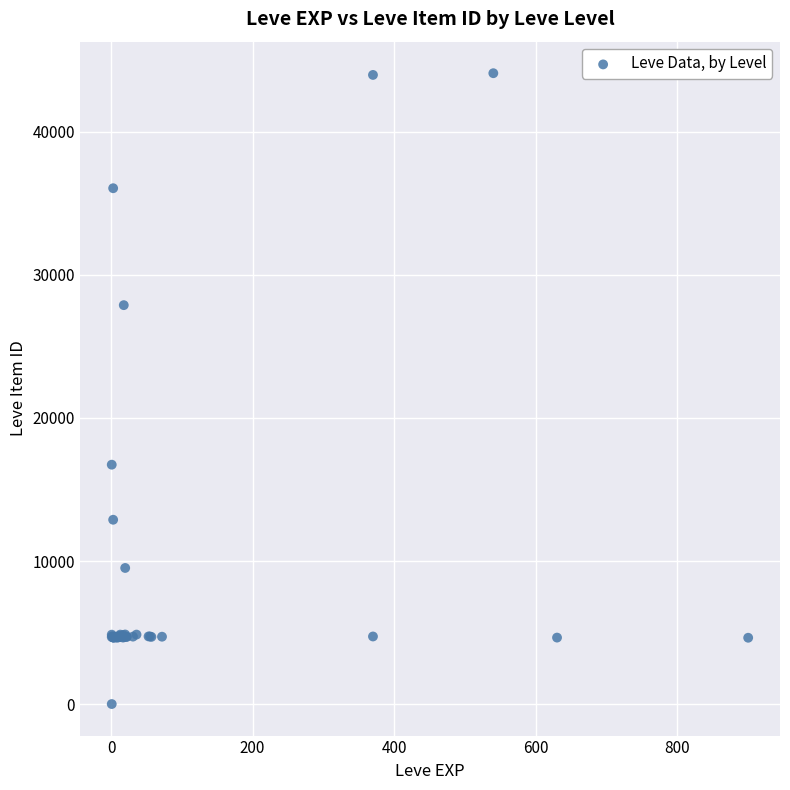

What Y value in the scatter plot is closest to 22050?

16734